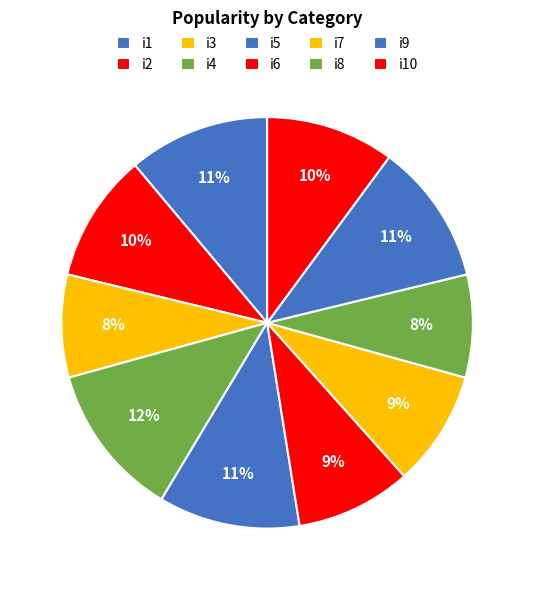

How much of the chart is everything except i8?

91.9%